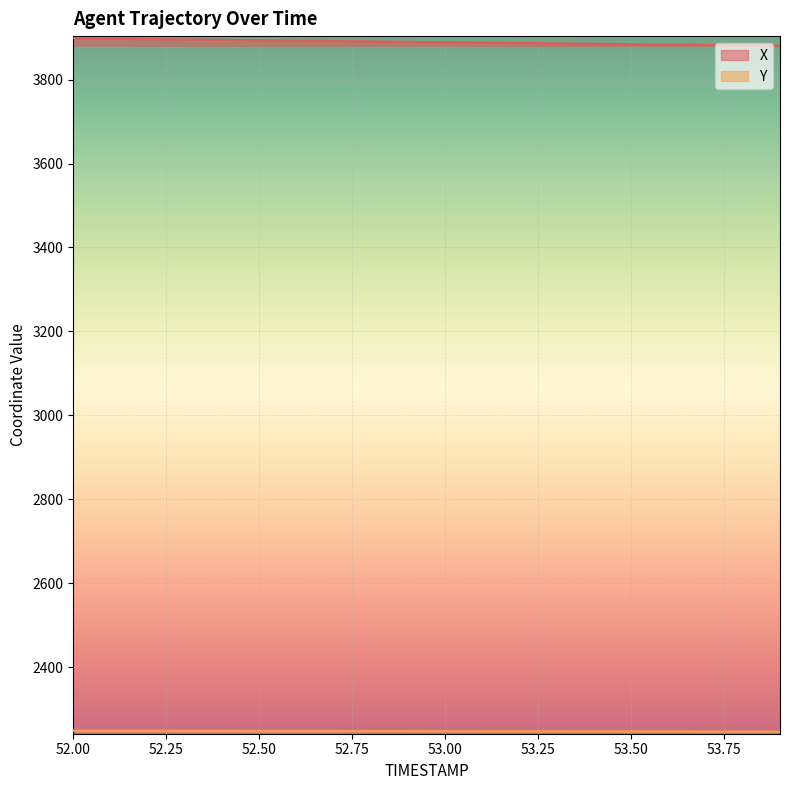

How many series are shown in this chart?

2